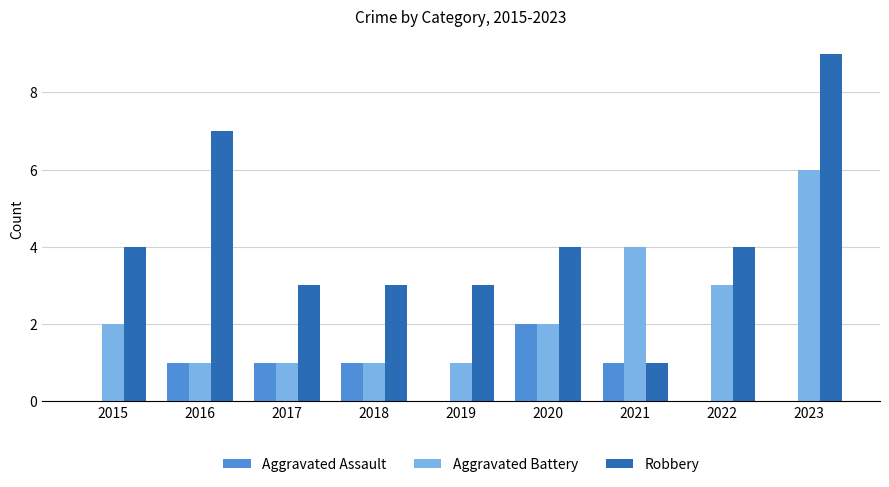

Which series has the largest total across all categories?

Robbery